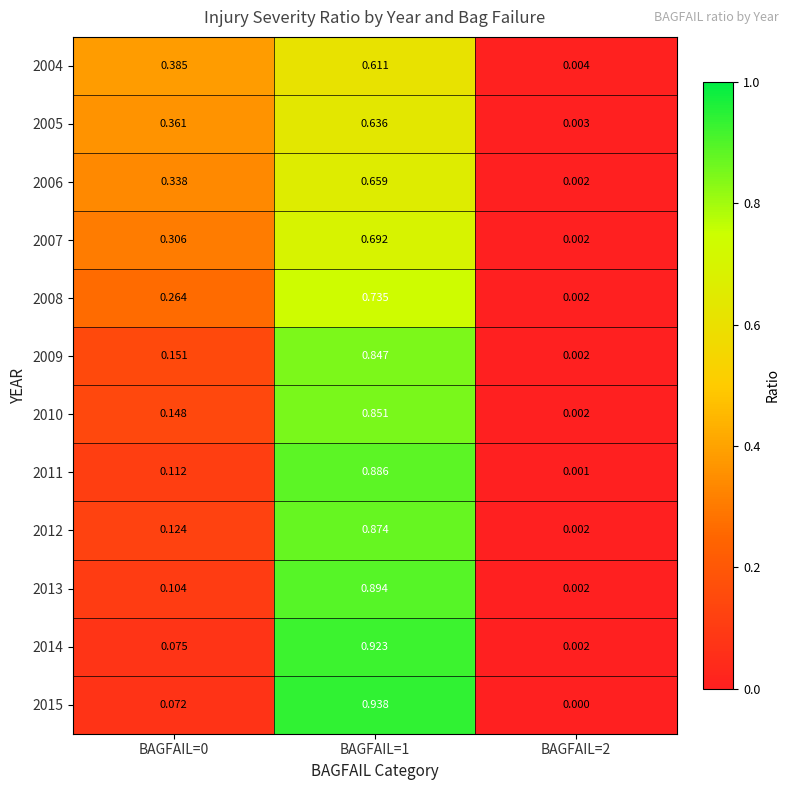

What is the total value across all series at BAGFAIL=1?

9.5